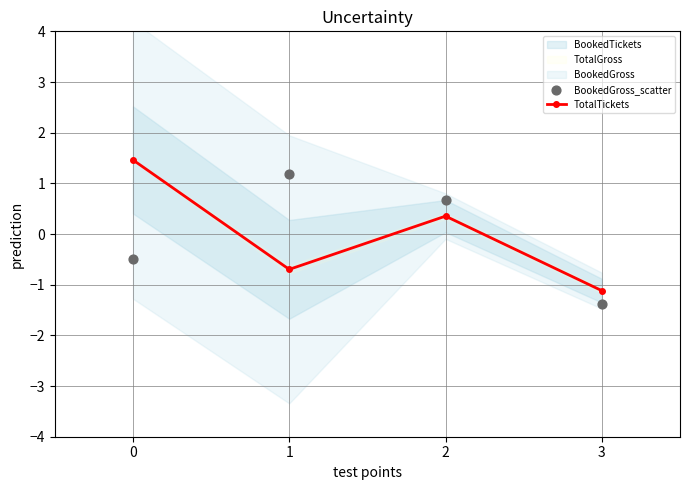

Which series has the largest total across all categories?

BookedGross_scatter